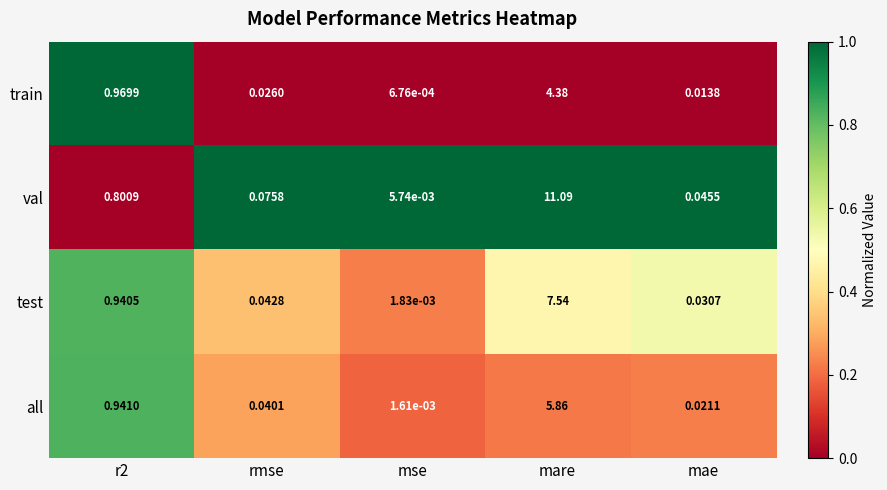

At how many categories does at least one series exceed 0?

5